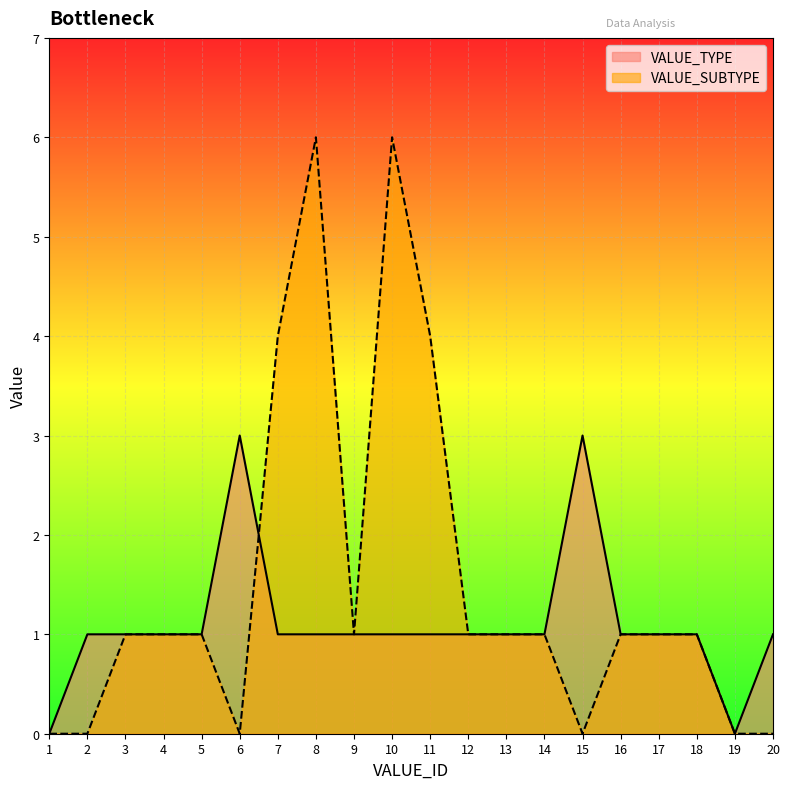

Where do VALUE_TYPE and VALUE_SUBTYPE first cross each other?

6 and 7